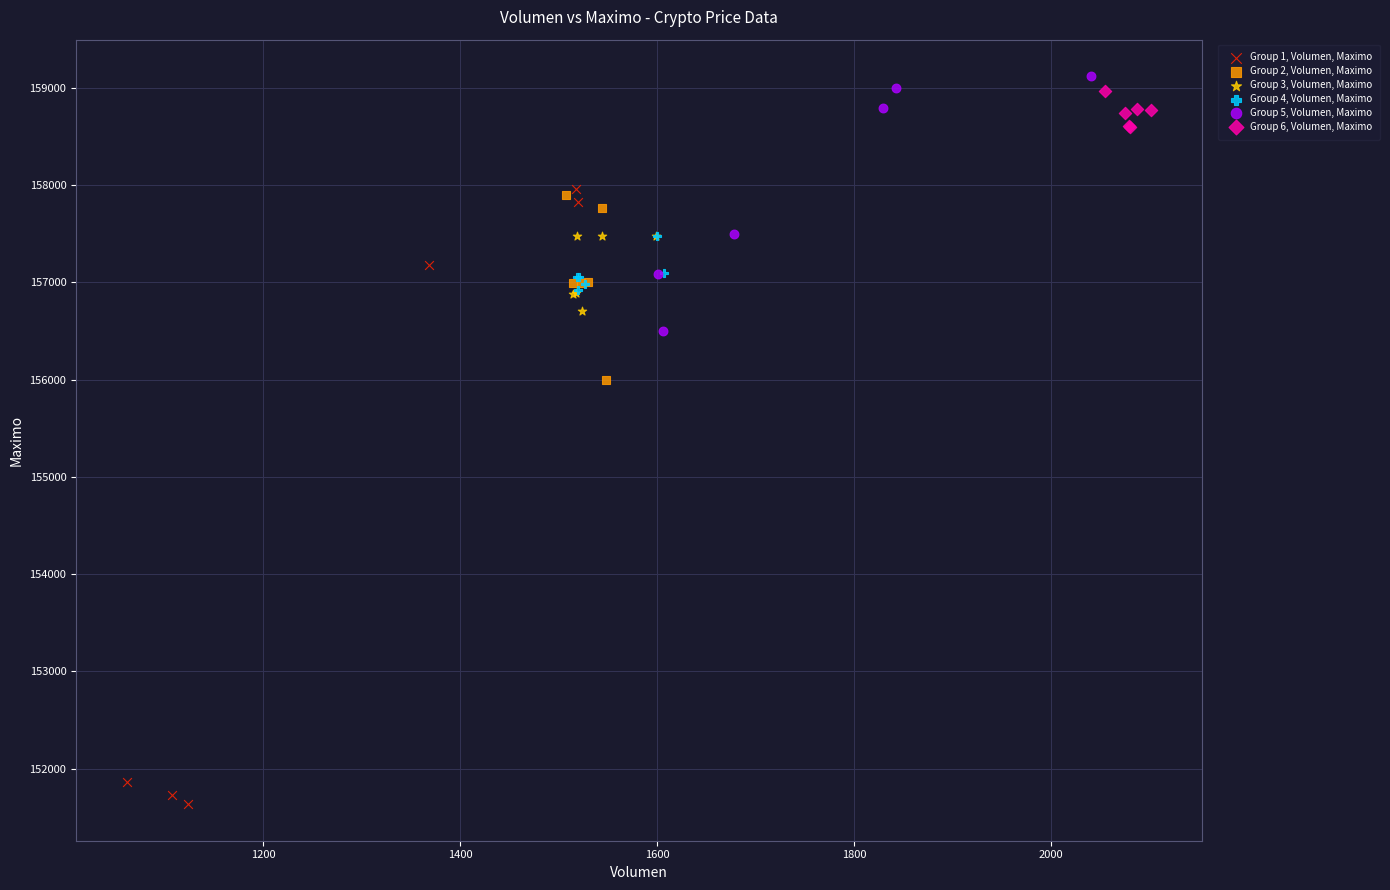

Which series has the widest spread of Y values?

Group 1, Volumen, Maximo